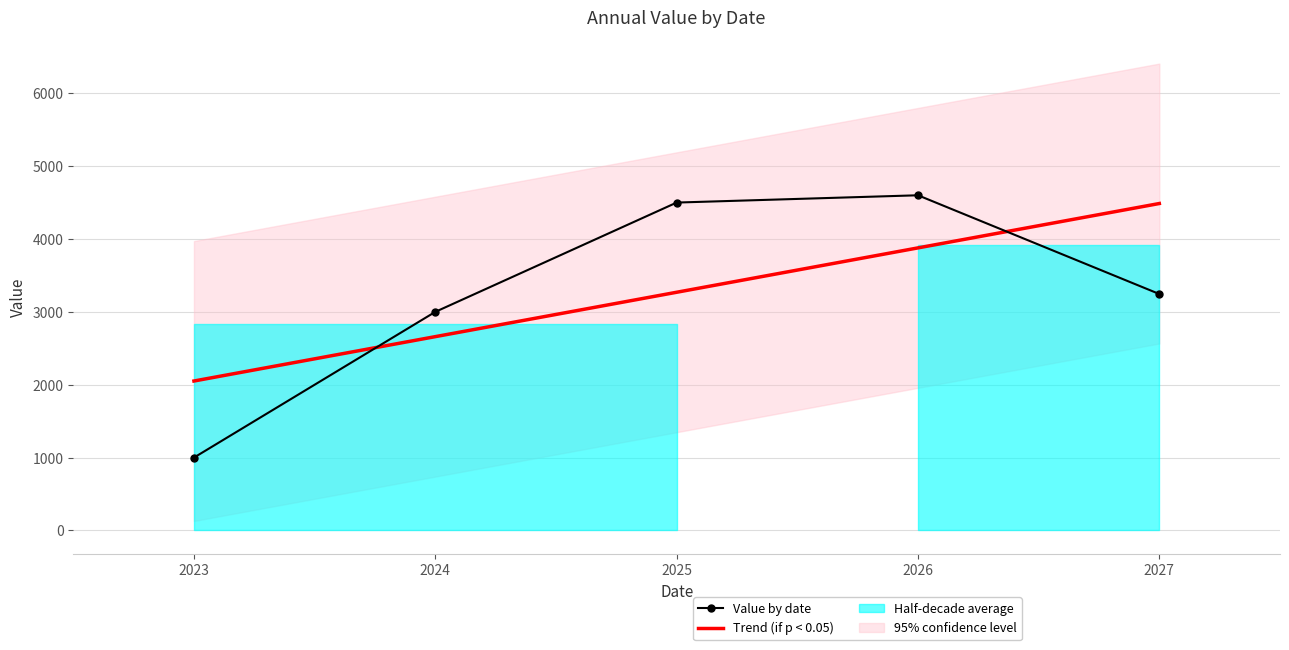

What is the spread (max minus min) of values at 2023?

1051.0